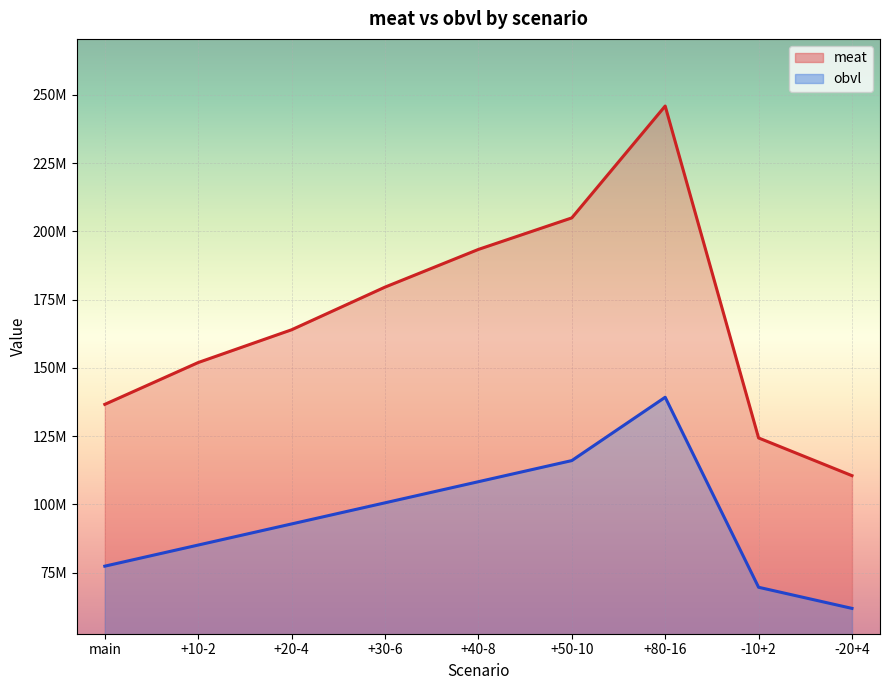

At how many categories does at least one series exceed 74743922?

9